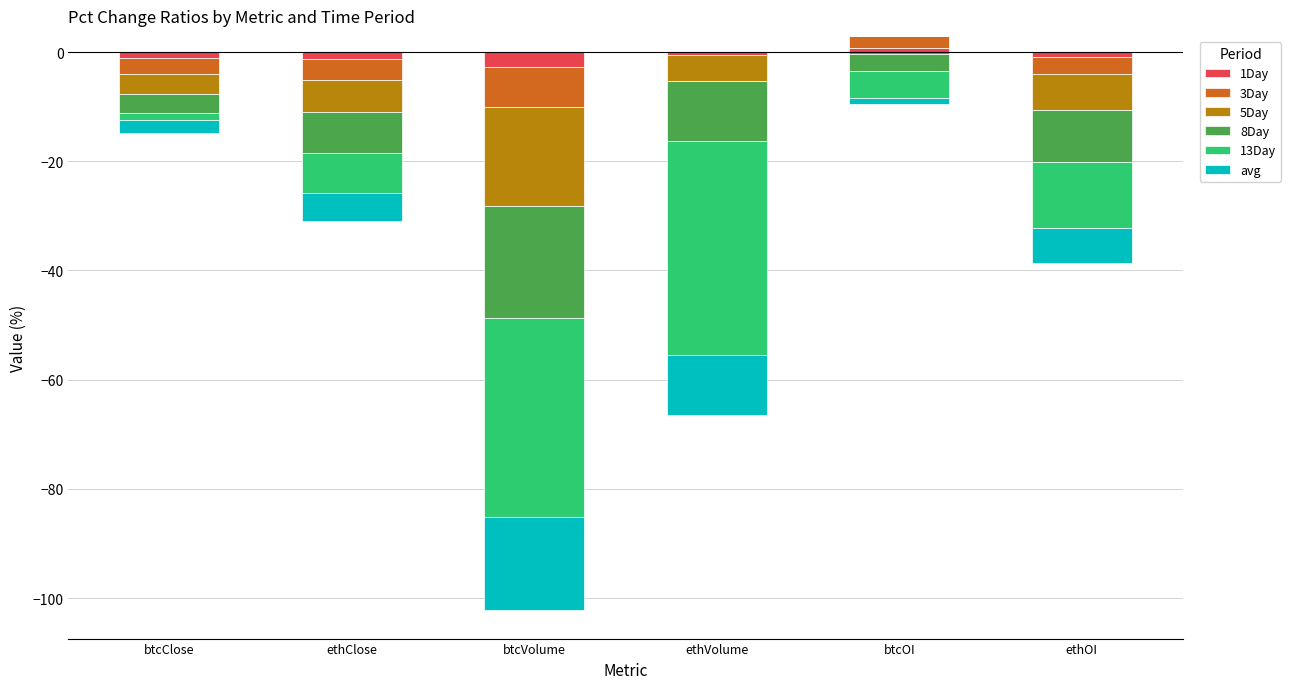

Between ethVolume and btcOI, which series saw the biggest shift?

13Day